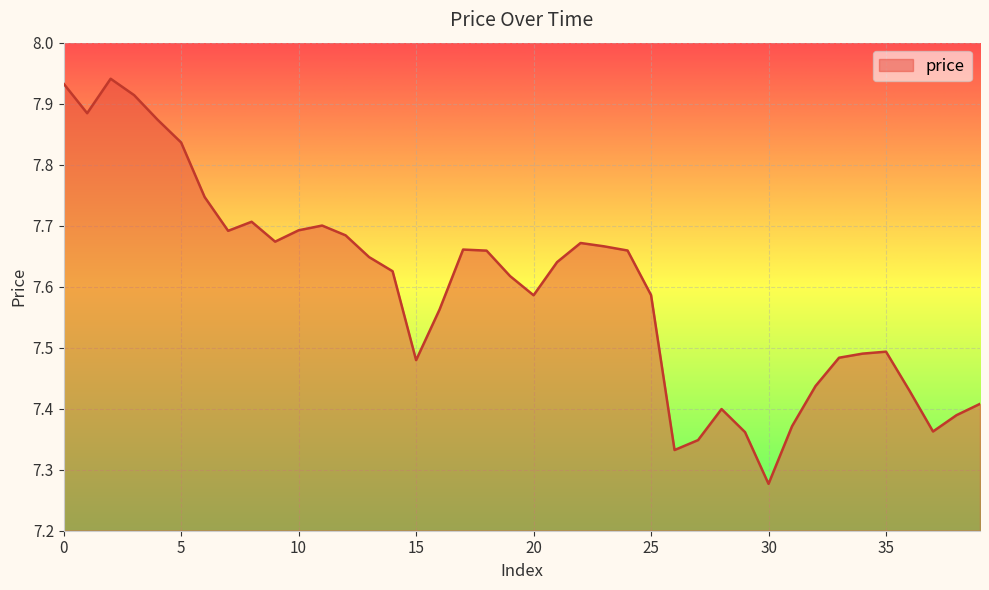

What is the difference between the maximum and minimum values?

0.7